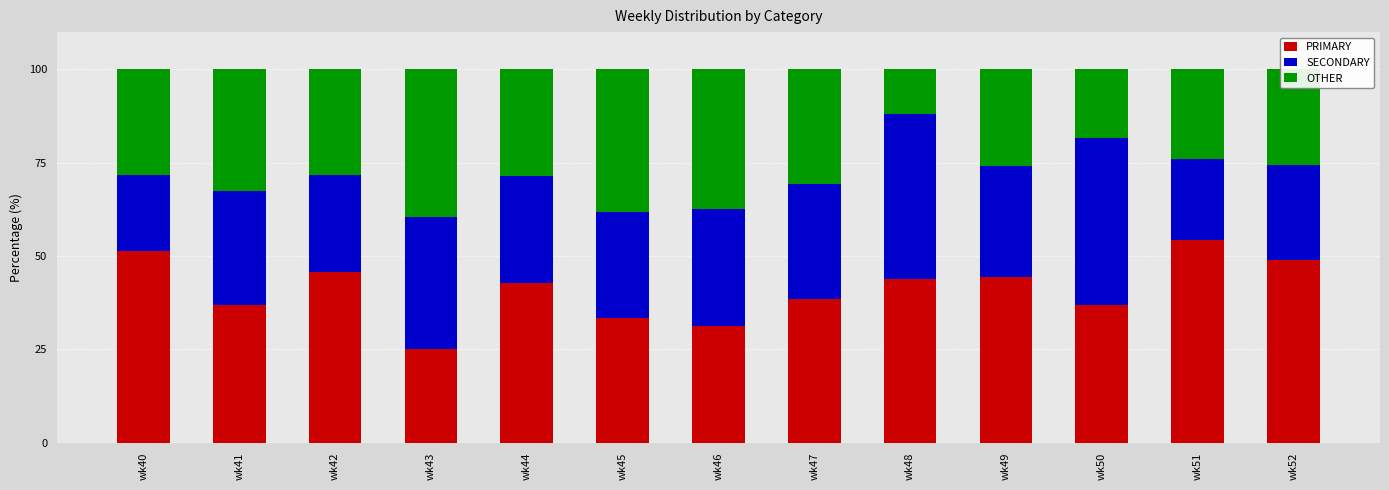

The PRIMARY series shows 50.5 at wk45. True or false?

False